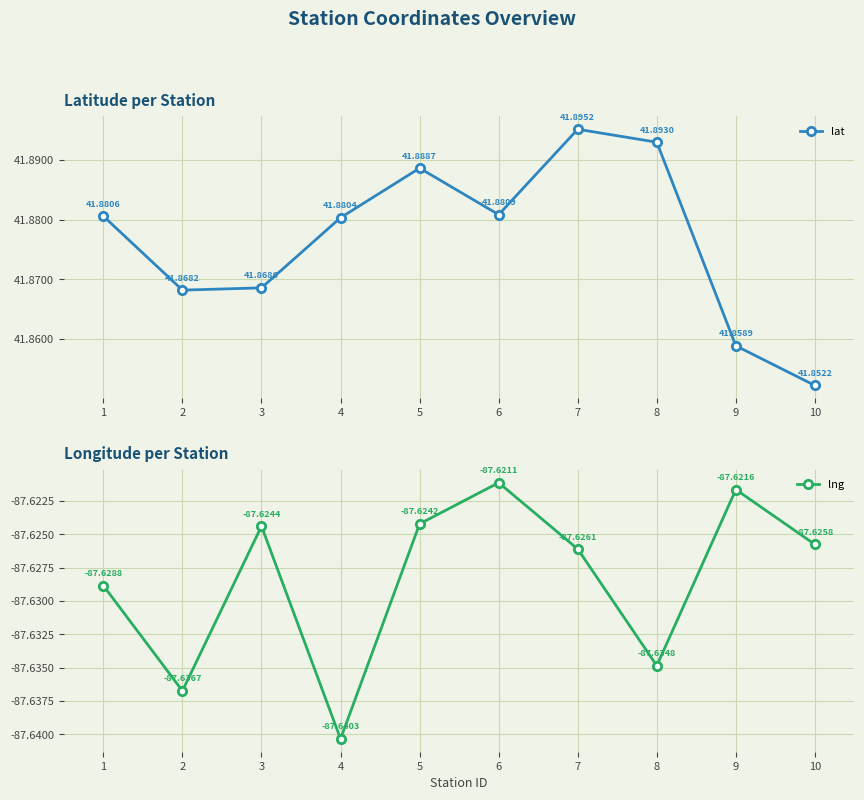

Is the value of lat at 9 greater than the value of lng at 4?

Yes